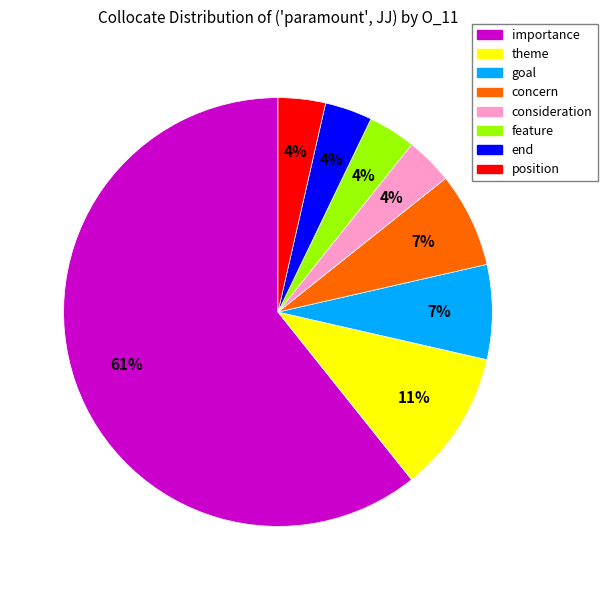

To the nearest percent, what is the average slice percentage?

12%